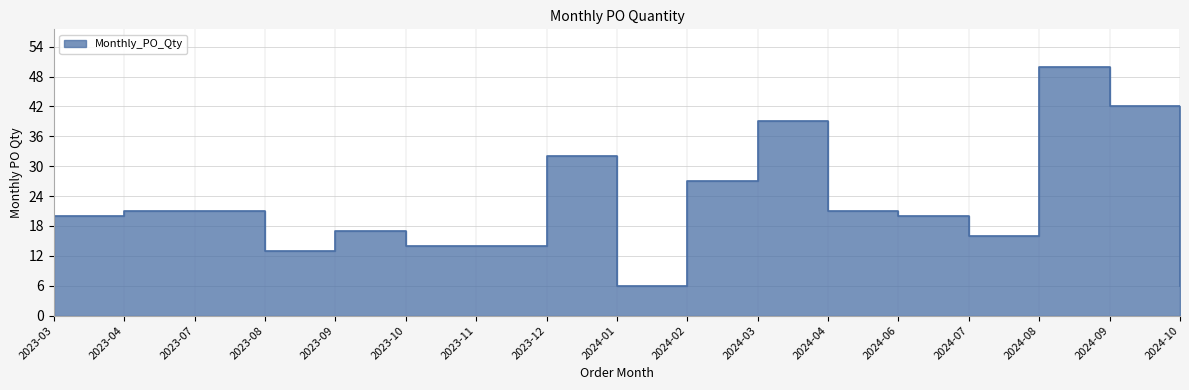

What is the minimum value shown in the chart?

6